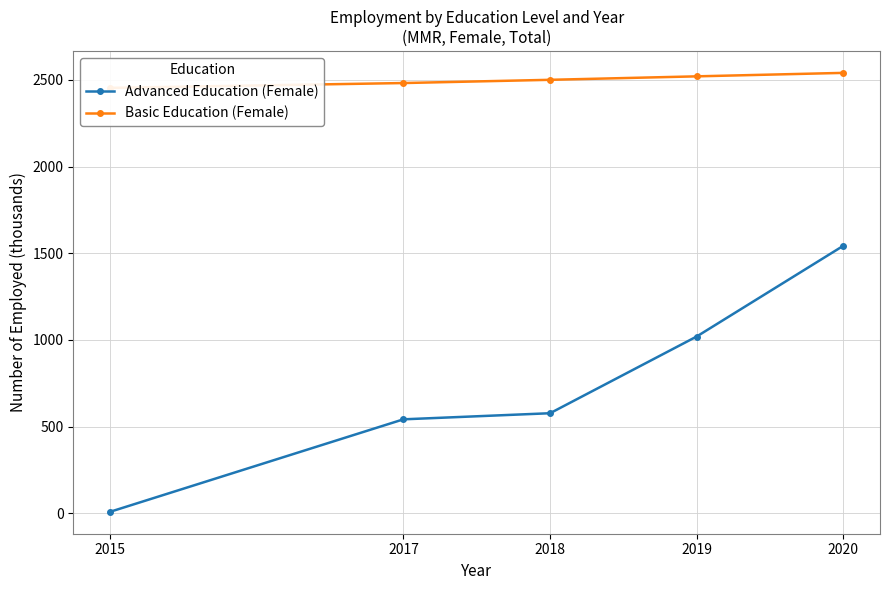

Reading left to right, transcribe all the data shown in this chart.

Advanced Education (Female): 2015=9.0	2017=542.1	2018=577.3	2019=1019.7	2020=1543.0
Basic Education (Female): 2015=2453.4	2017=2481.4	2018=2500.0	2019=2520.0	2020=2540.0